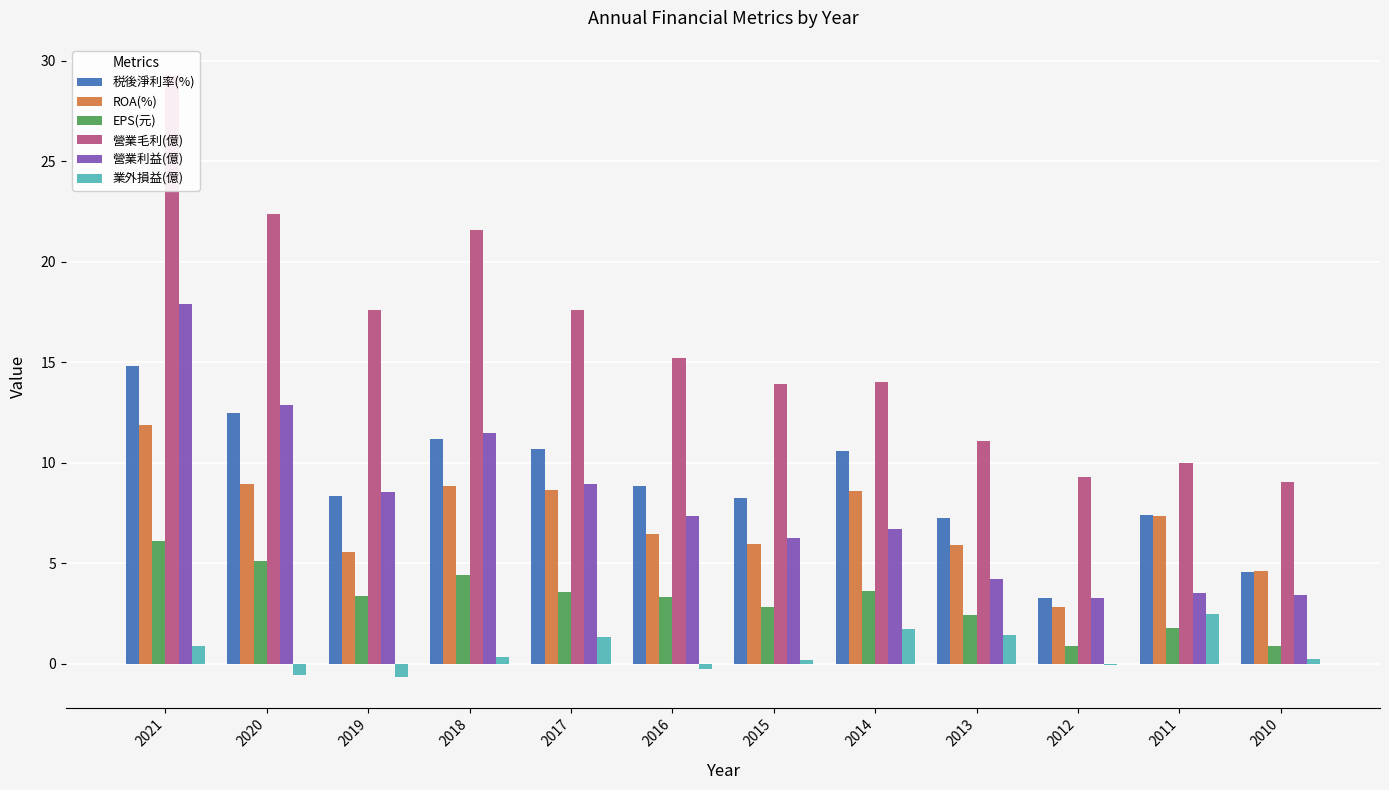

What are all the series names shown in the legend?

税後淨利率(%), ROA(%), EPS(元), 營業毛利(億), 營業利益(億), 業外損益(億)